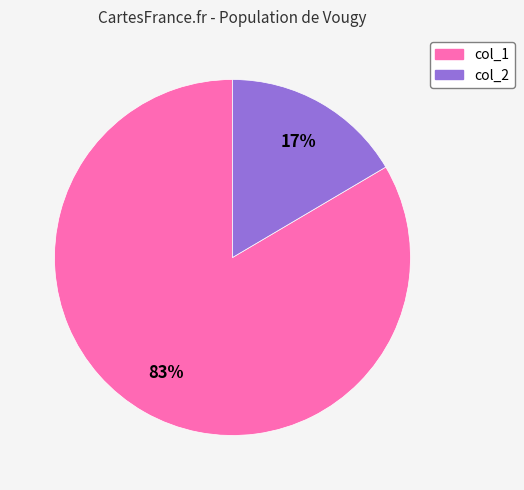

Does any single category account for the majority?

Yes